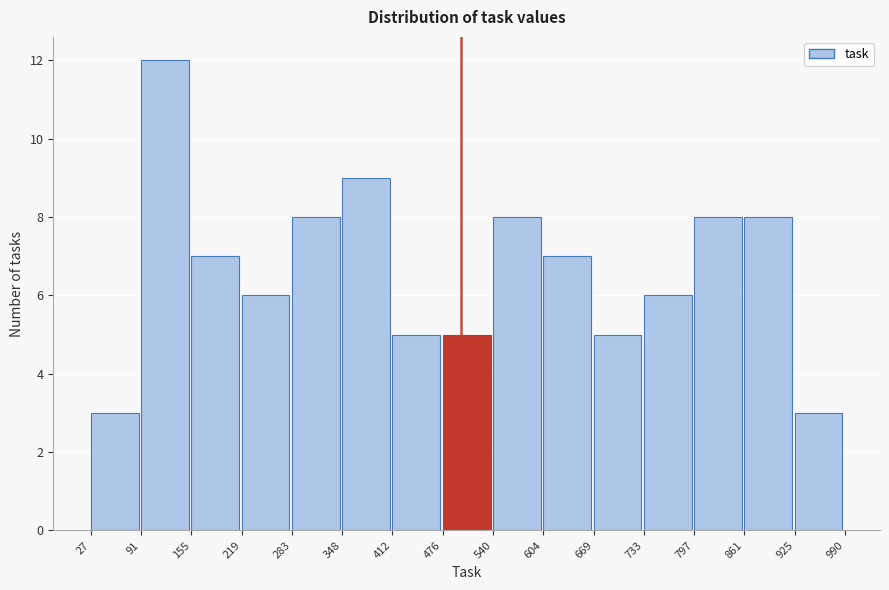

Which range on the x-axis has the tallest bar?

91 to 155